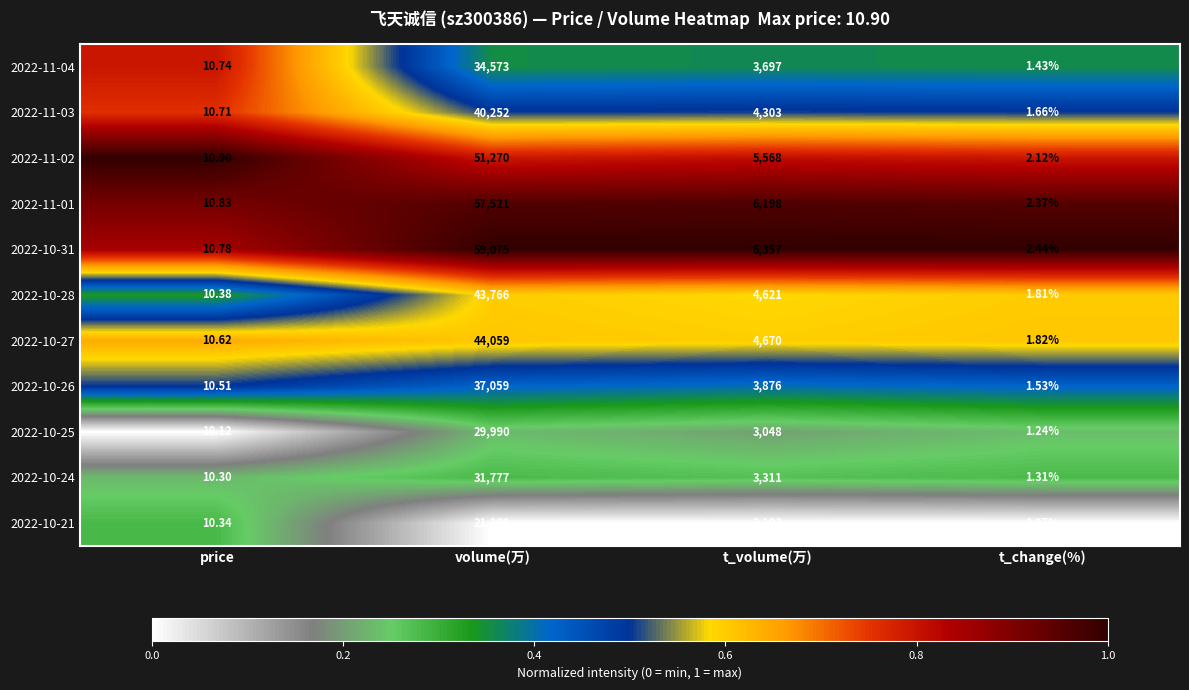

Is the value of 2022-10-25 at volume(万) greater than the value of 2022-11-01 at t_change(%)?

Yes